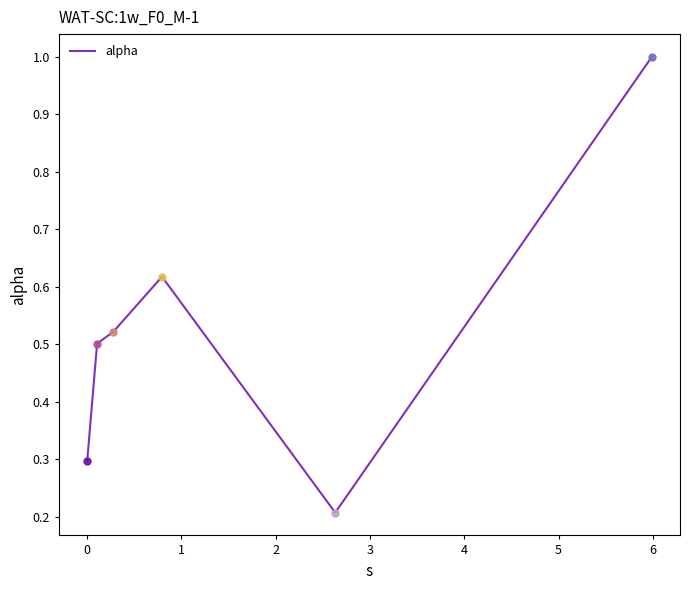

What is the sum of all values?

3.1